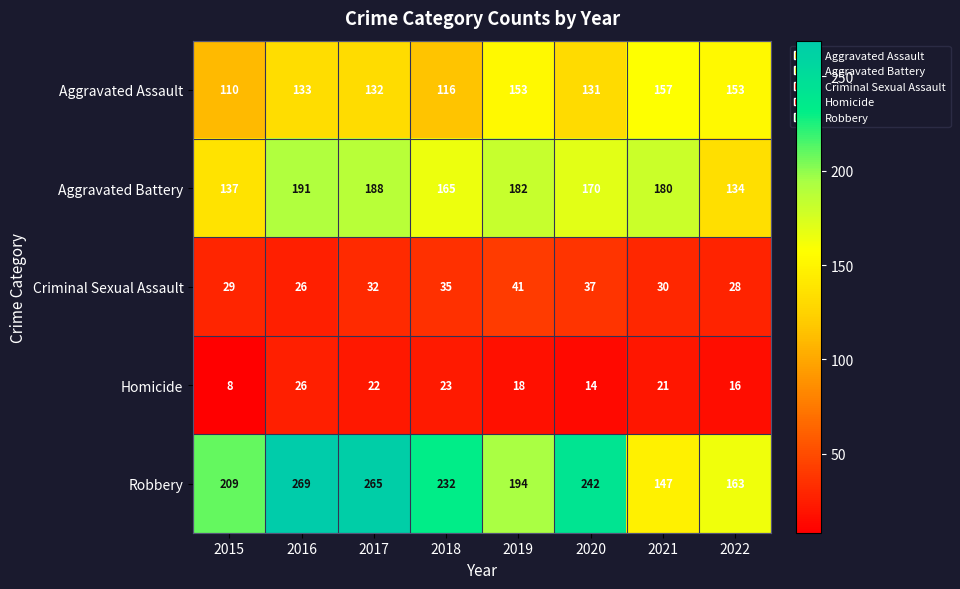

What is the total value across all series at 2017?

639